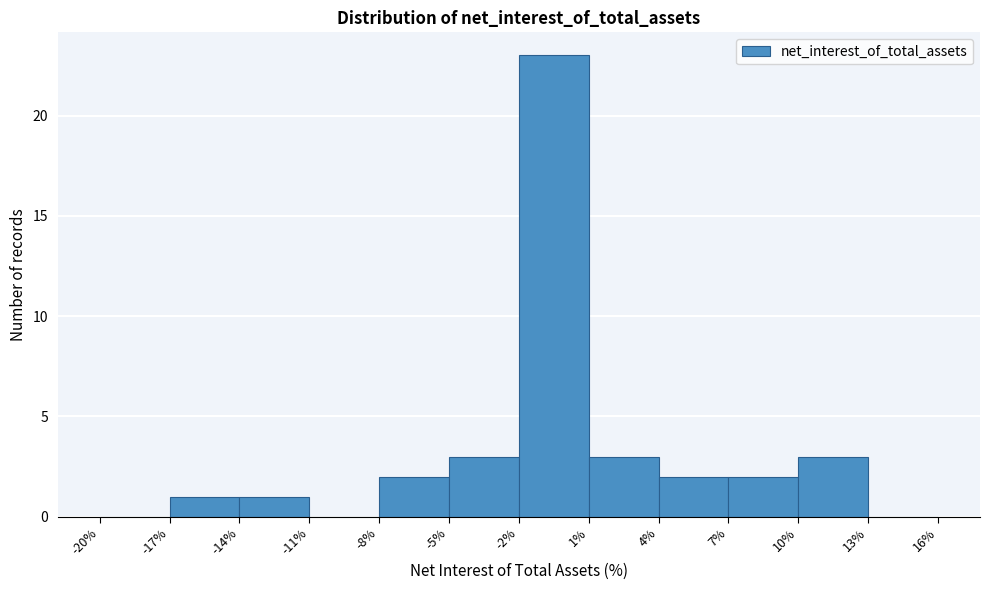

Reading left to right, transcribe this chart: for each bar, give the range it covers on the x-axis and its height. The values are not printed on the chart, so give them approximately, as read against the axis.

-20% to -17%: 0
-17% to -14%: 1
-14% to -11%: 1
-11% to -8%: 0
-8% to -5%: 2
-5% to -2%: 3
-2% to 1%: 23
1% to 4%: 3
4% to 7%: 2
7% to 10%: 2
10% to 13%: 3
13% to 16%: 0